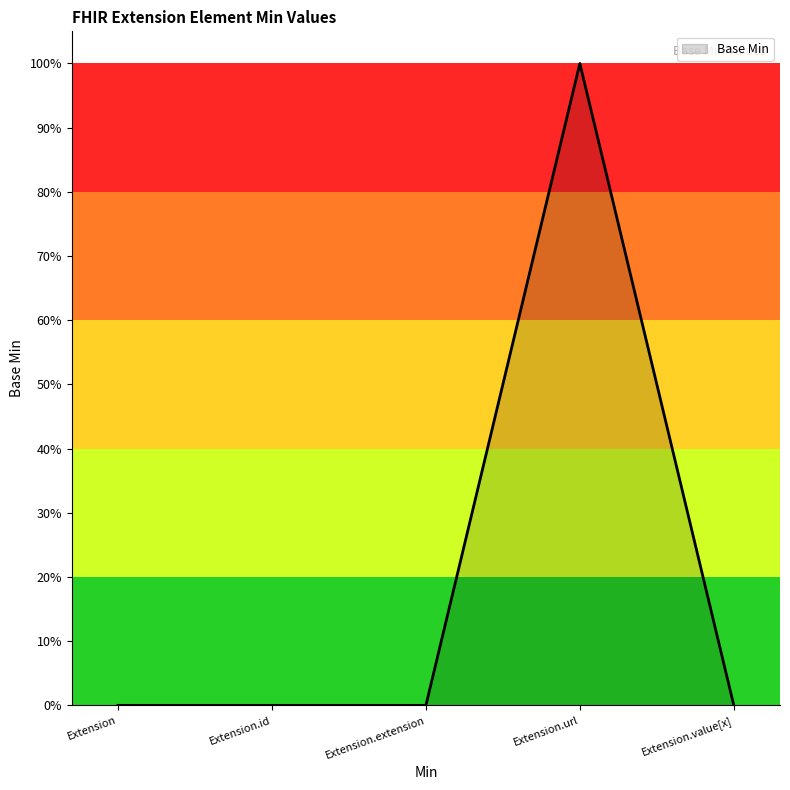

What is the label of the 2nd point from the left?

Extension.id